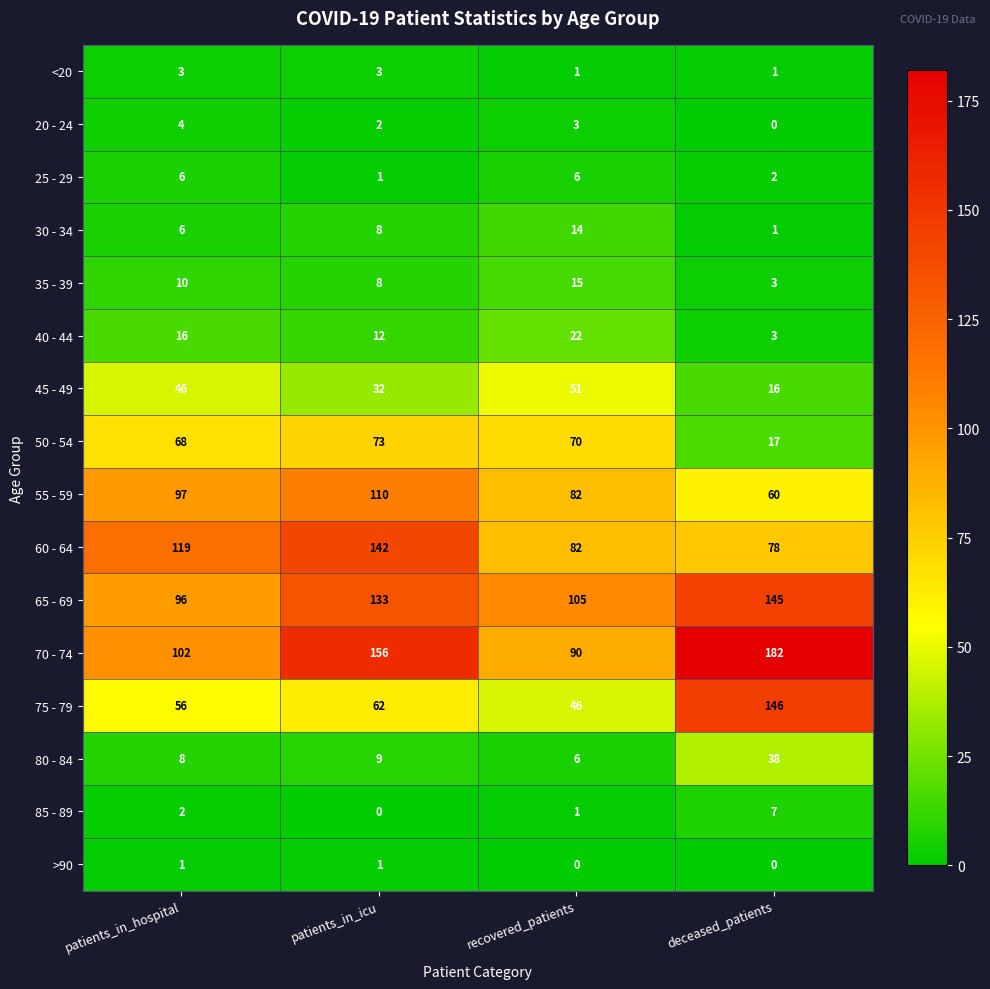

What is the difference between the maximum and minimum values in the 80 - 84 series?

32